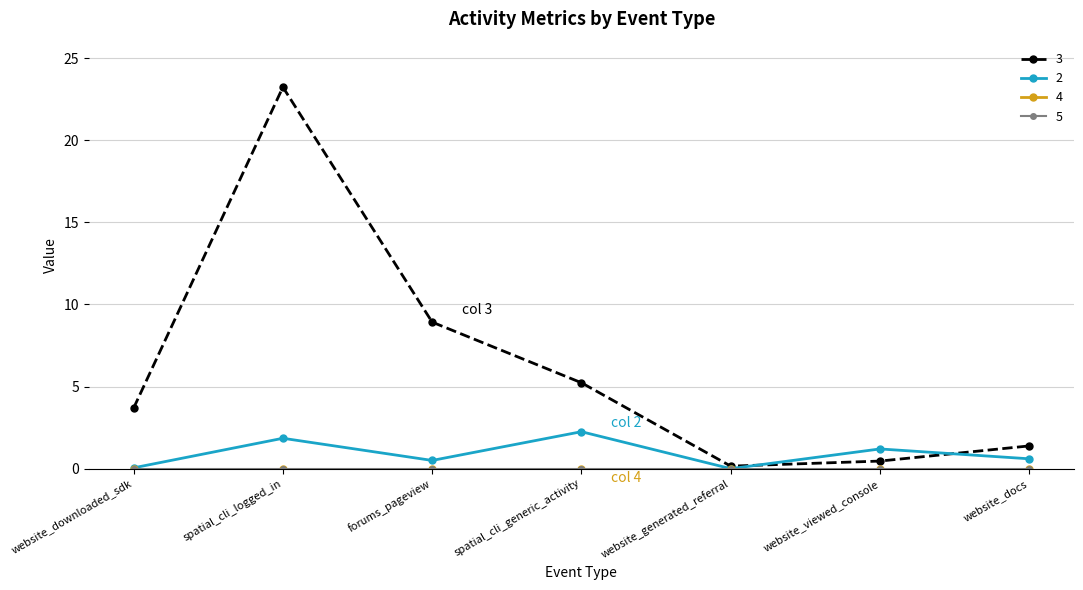

What is the sum of all 3 values?

43.1